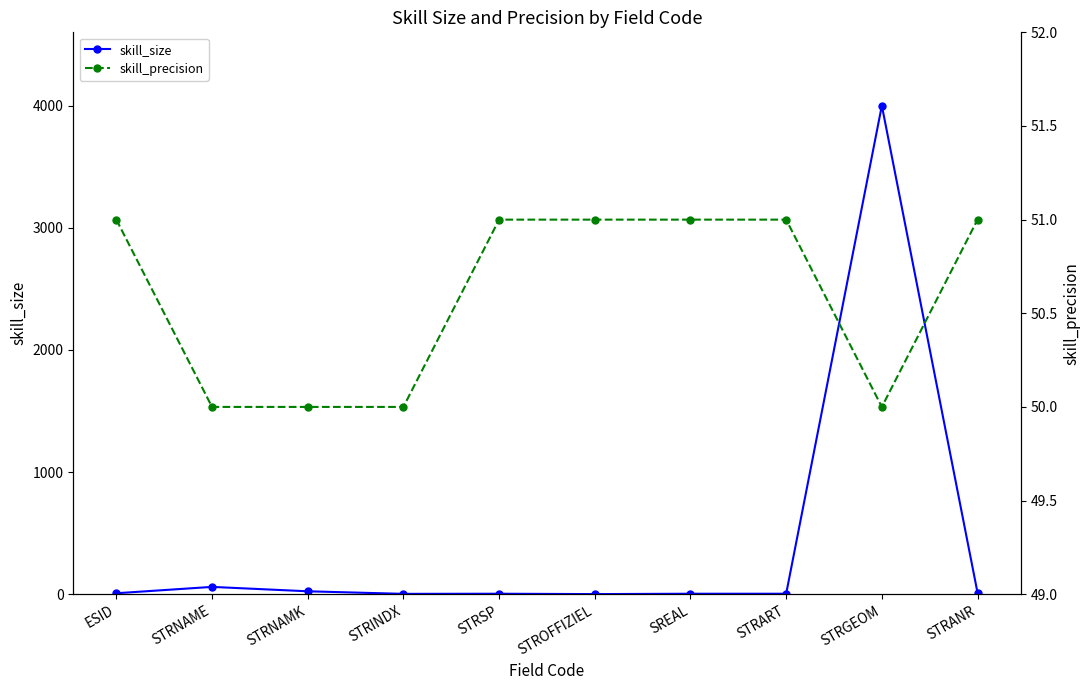

What is the label of the 8th point from the left?

STRART